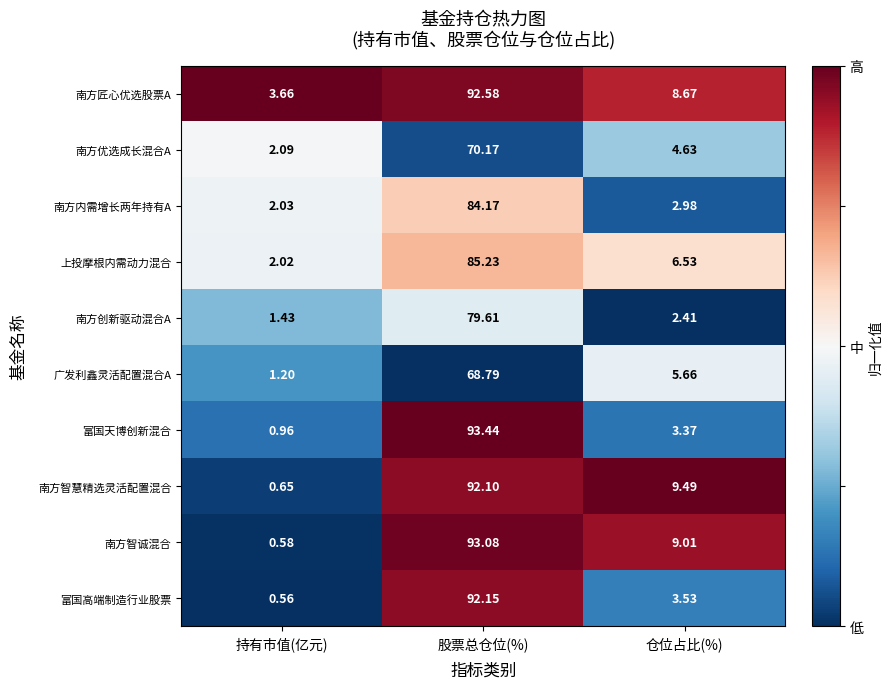

Which series changed the most between 持有市值(亿元) and 股票总仓位(%)?

南方智诚混合